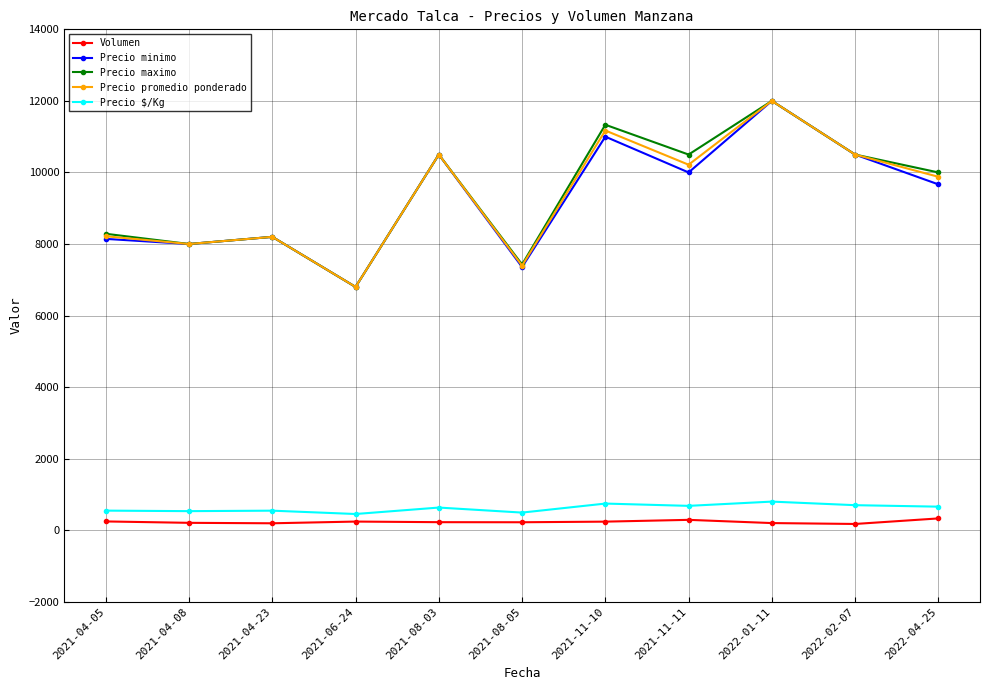

At which label is Precio maximo closest to 9400?

2022-04-25